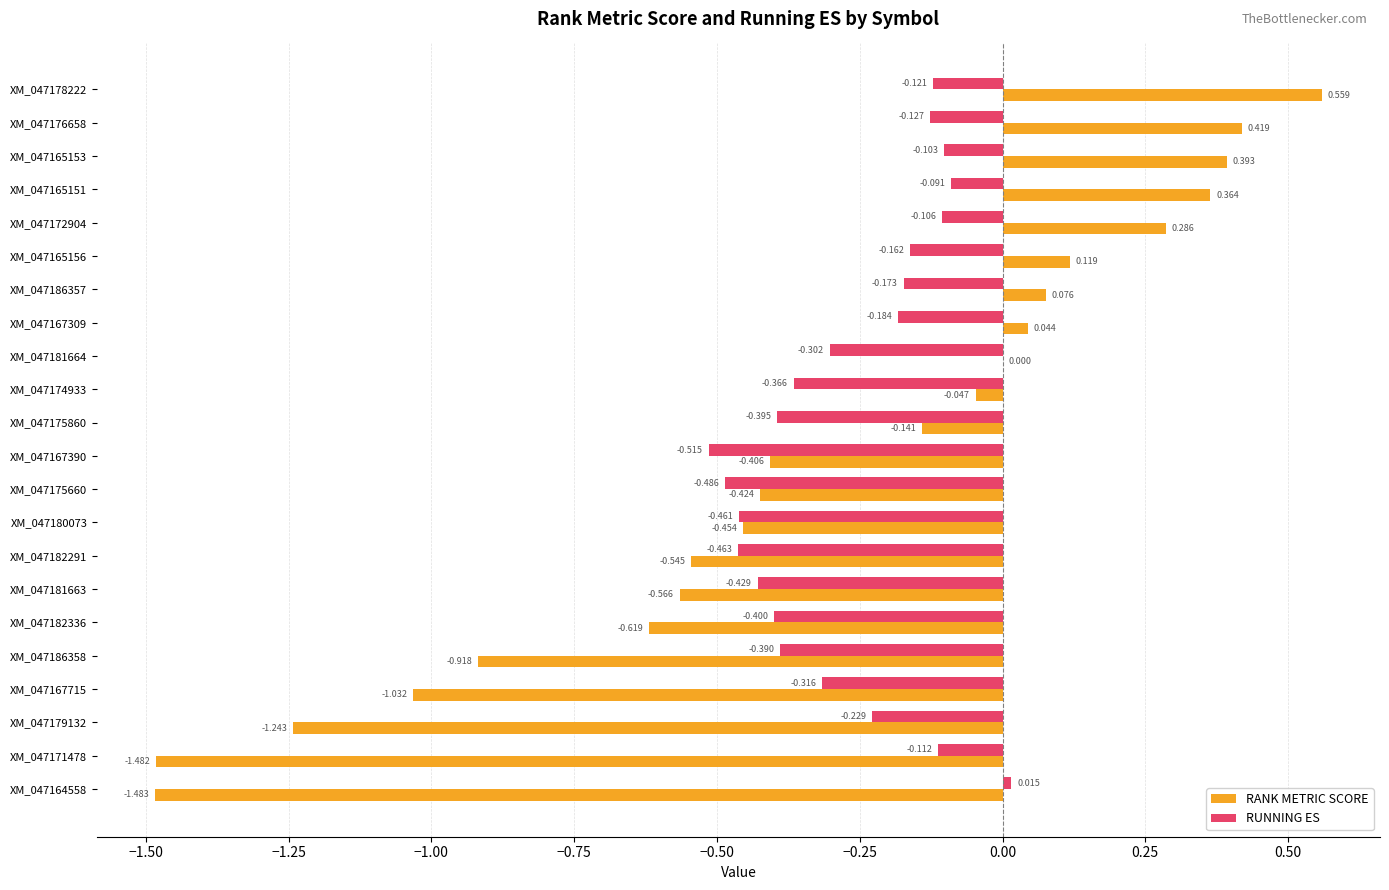

What are all the series names shown in the legend?

RANK METRIC SCORE, RUNNING ES